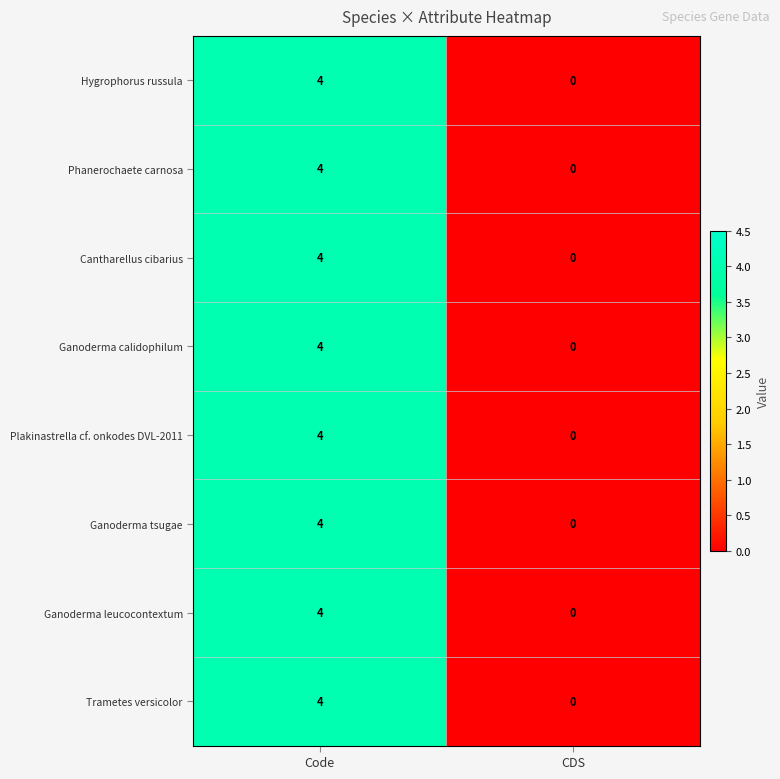

At which label does Plakinastrella cf. onkodes DVL-2011 reach its minimum?

CDS